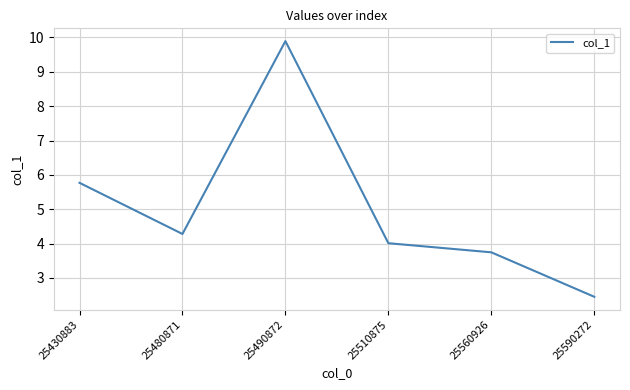

Reading left to right, extract all data points from this chart.

25430883=5.8	25480871=4.3	25490872=9.9	25510875=4.0	25560926=3.7	25590272=2.5